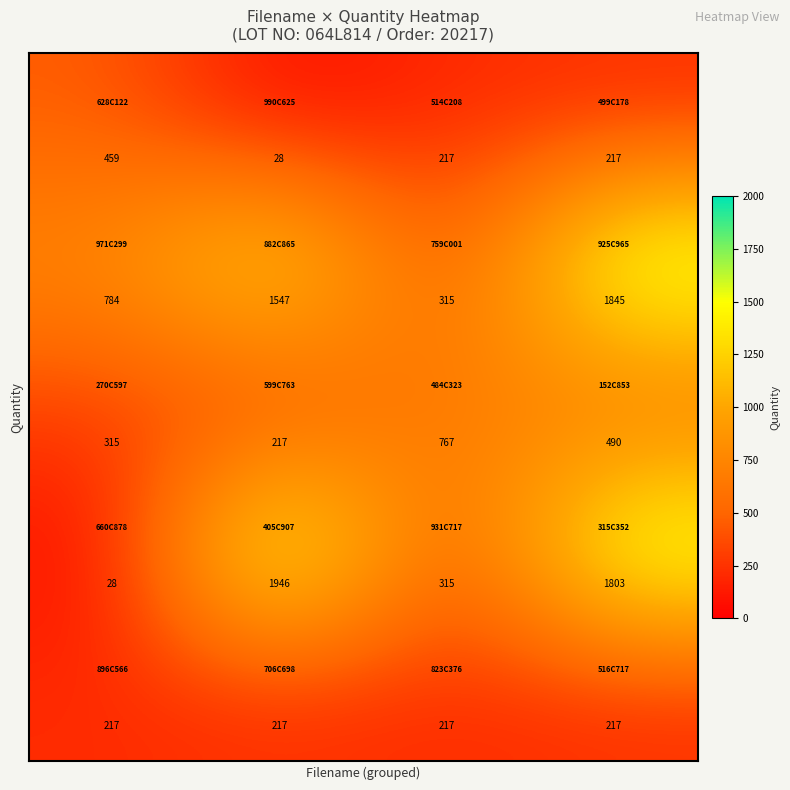

What is the minimum value shown in the chart?

28